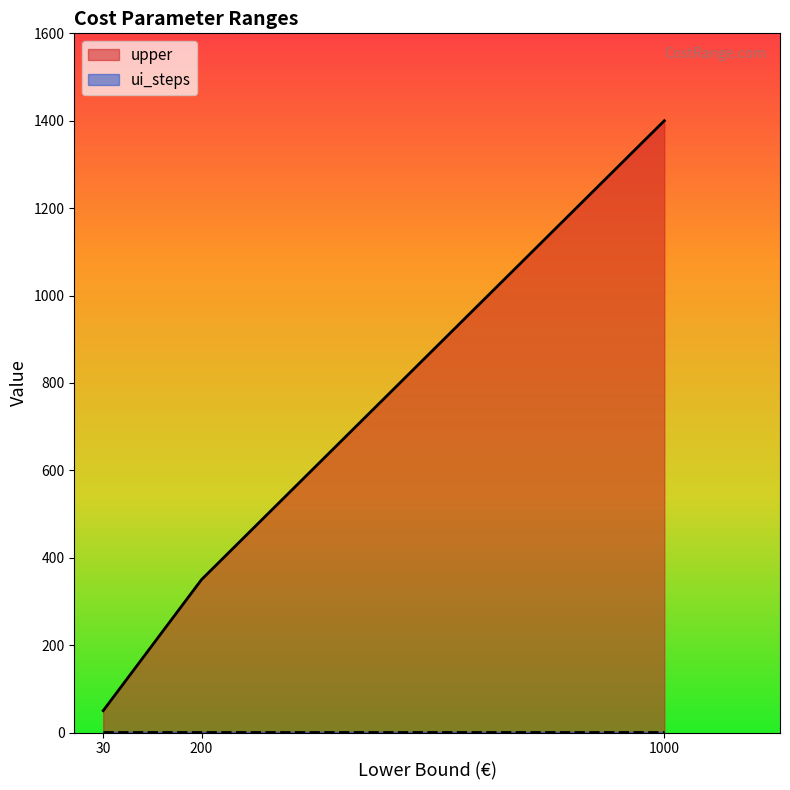

The value of upper at 200 is 209. True or false?

False